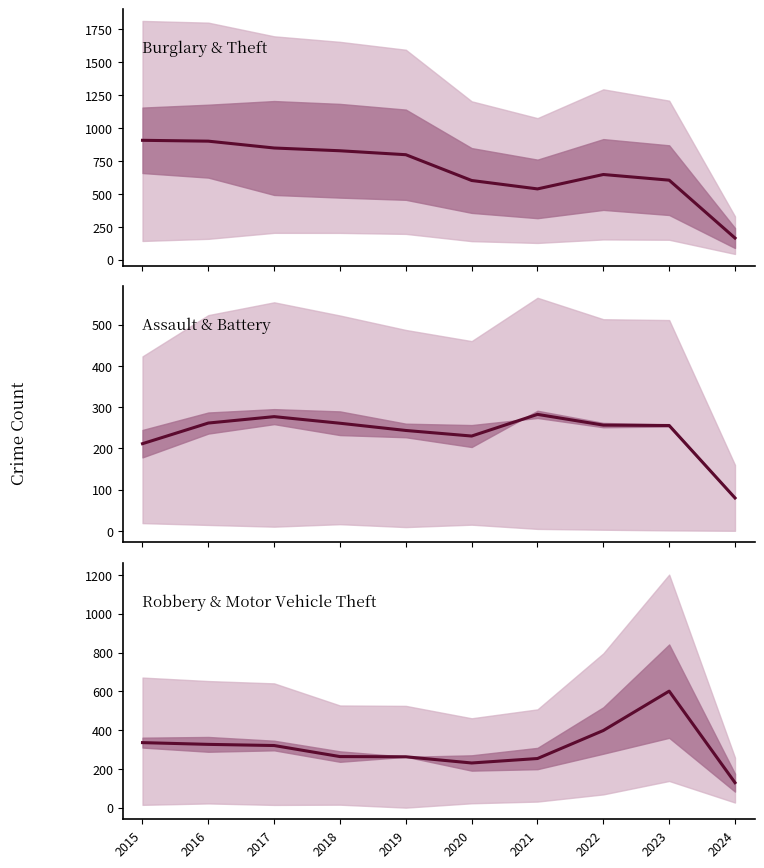

Reading left to right, transcribe all the data shown in this chart.

Burglary & Theft: 907.5	901.0	849.0	828.0	798.0	602.0	538.0	647.5	604.5	164.5
Assault & Battery: 211.5	261.5	277.0	261.0	243.5	230.0	282.5	256.5	255.5	80.0
Robbery & Motor Vehicle Theft: 335.5	326.5	320.5	263.5	262.5	230.5	253.5	398.0	601.0	129.0